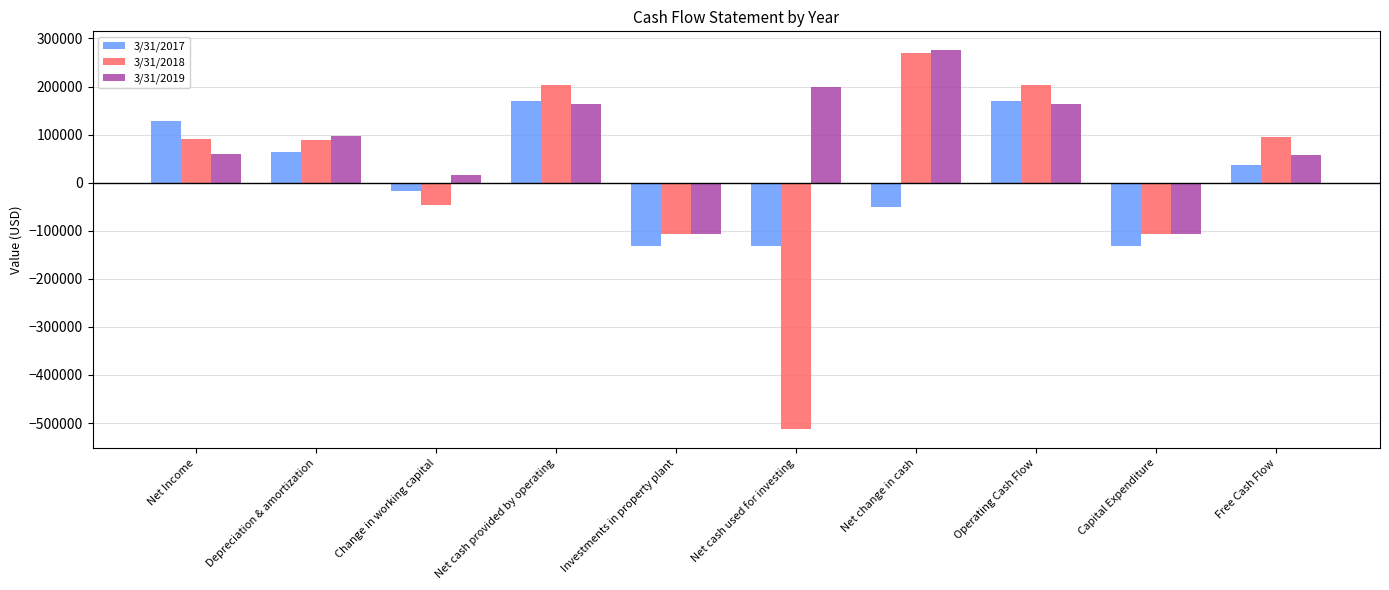

Does the chart contain stacked bars?

No